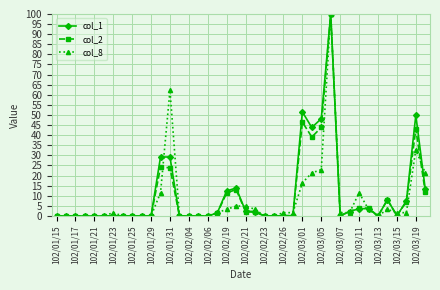

How many lines are shown in the chart?

3